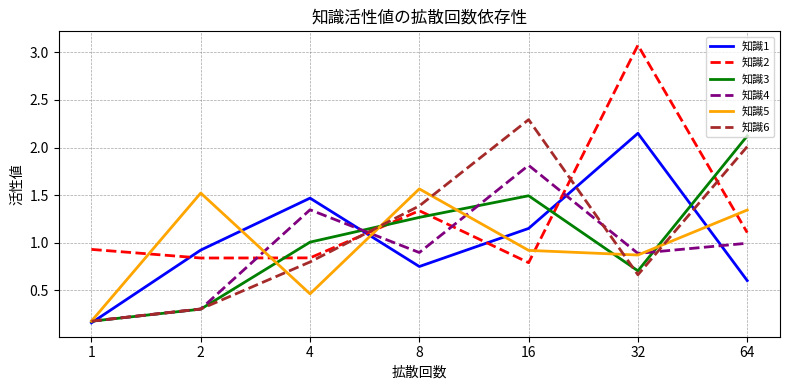

Which series has the widest spread of values?

知識2